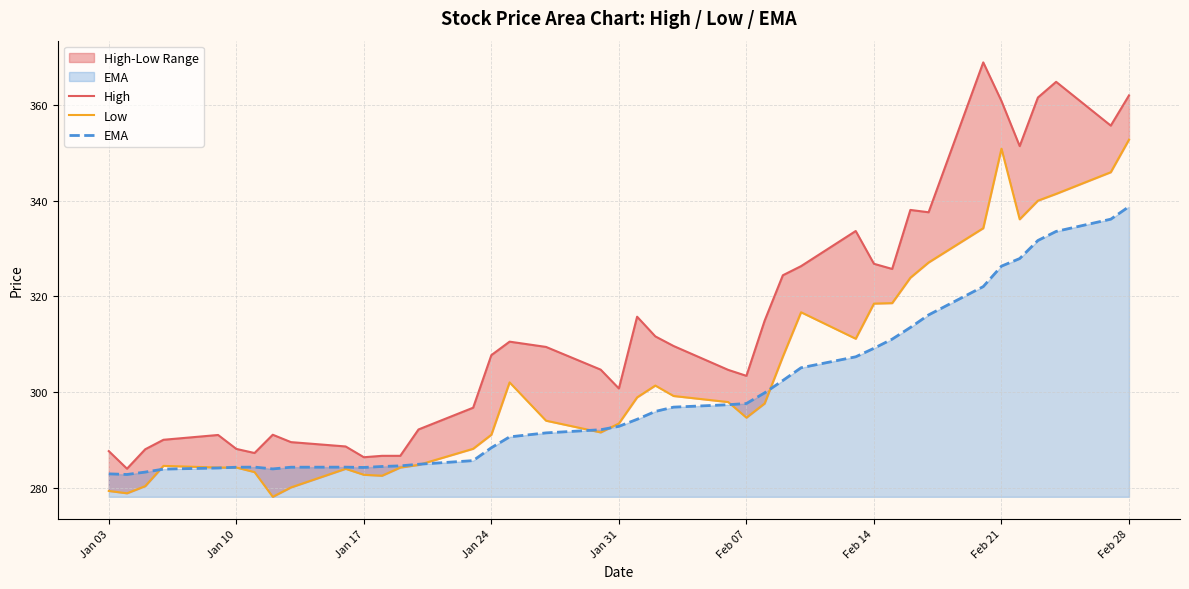

What position from the right is Jan 03?

40